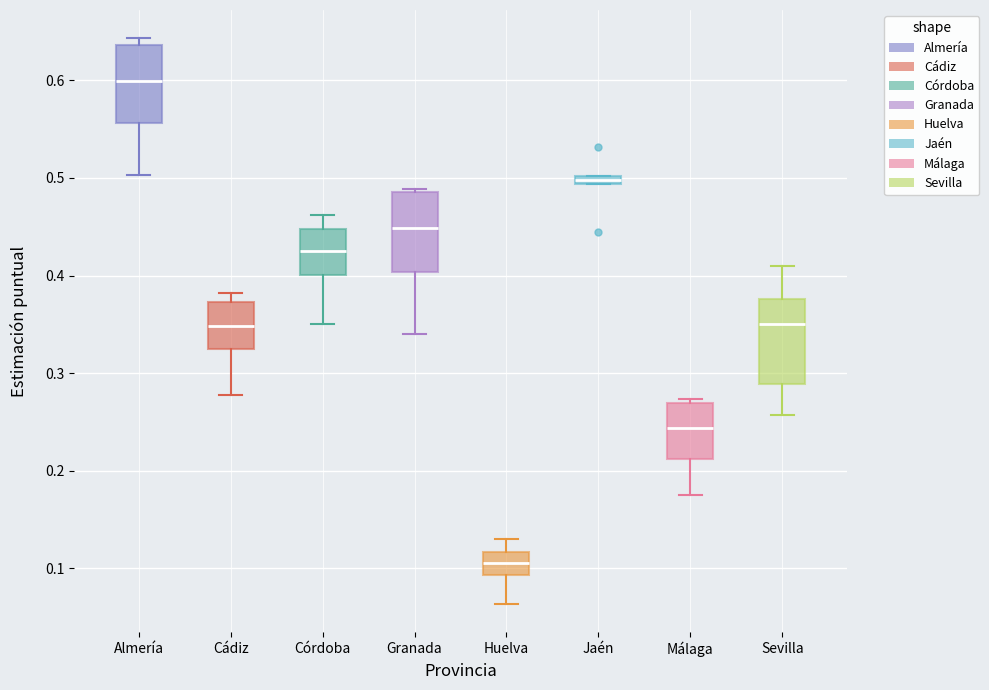

Where does the lower whisker of the box for Málaga end on the y-axis? The values are not printed on the chart, so give them approximately, as read against the axis.

0.18